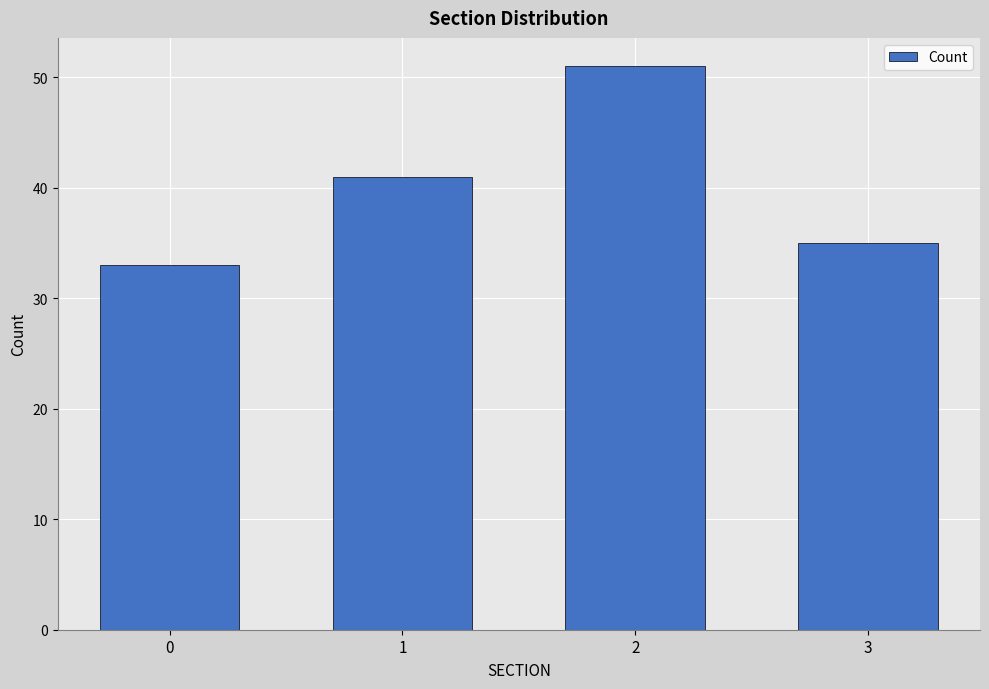

What is the value of the 3rd bar from the left?

51